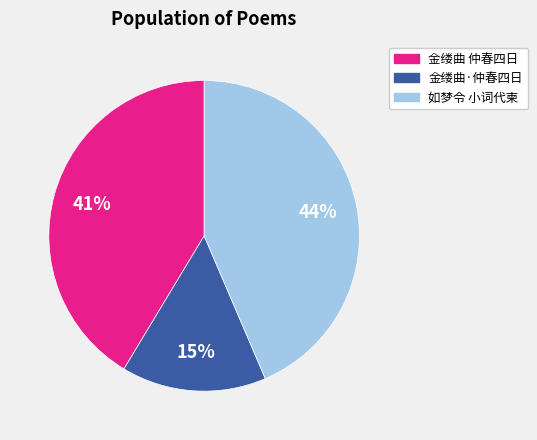

Is it true that 金缕曲 仲春四日 is 33% of the pie?

False